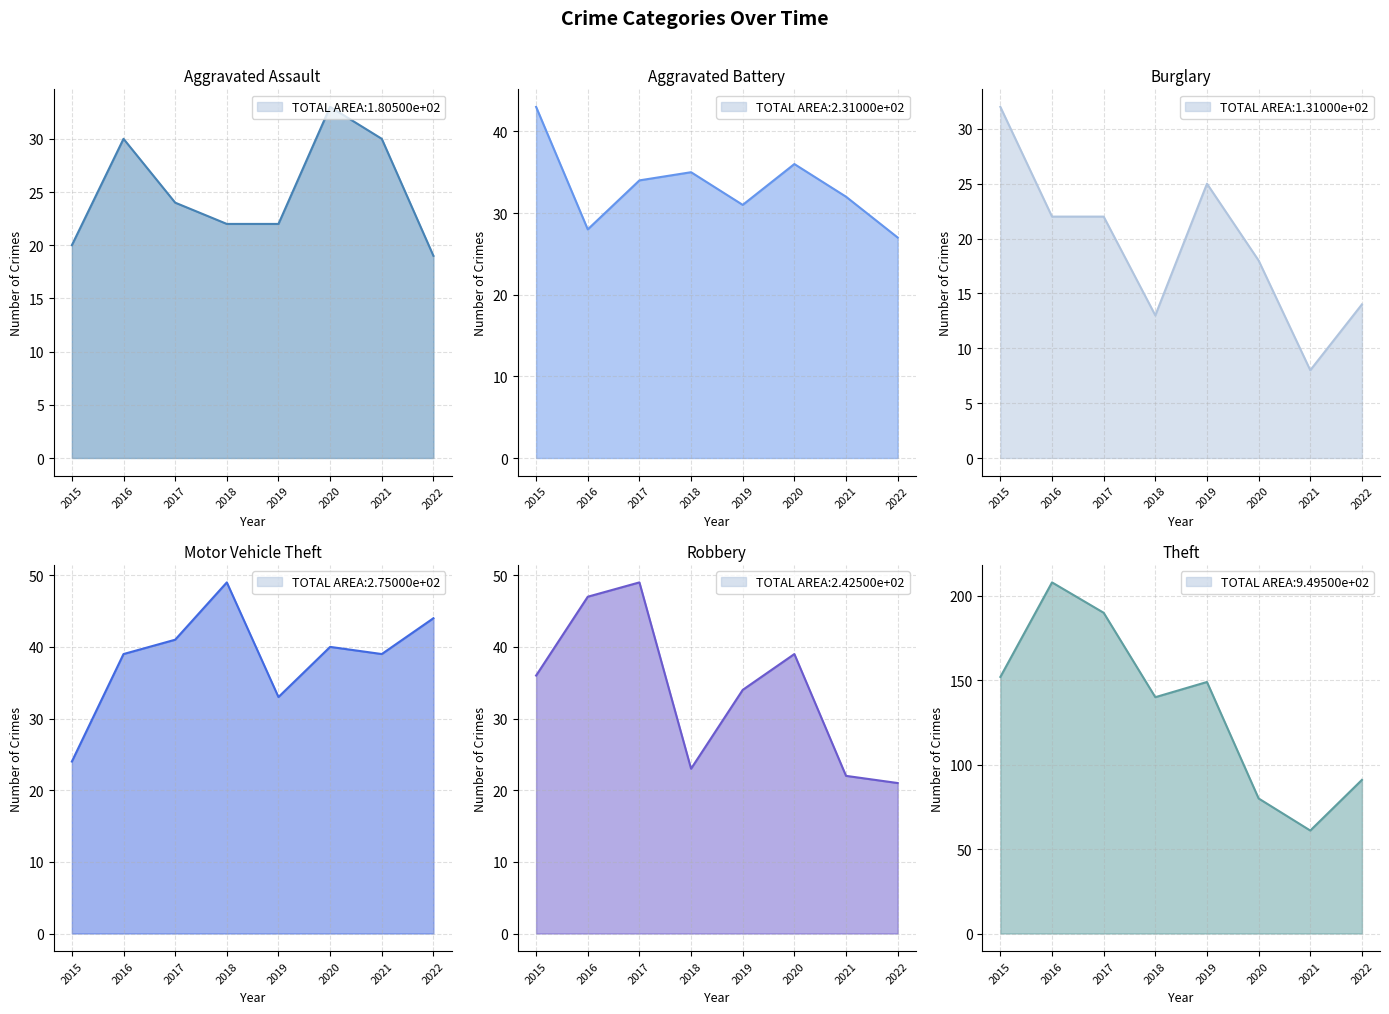

Reading right to left, list all the values displayed in this chart.

Aggravated Assault line: 19	30	33	22	22	24	30	20
Aggravated Battery line: 27	32	36	31	35	34	28	43
Burglary line: 14	8	18	25	13	22	22	32
Motor Vehicle Theft line: 44	39	40	33	49	41	39	24
Robbery line: 21	22	39	34	23	49	47	36
Theft line: 91	61	80	149	140	190	208	152